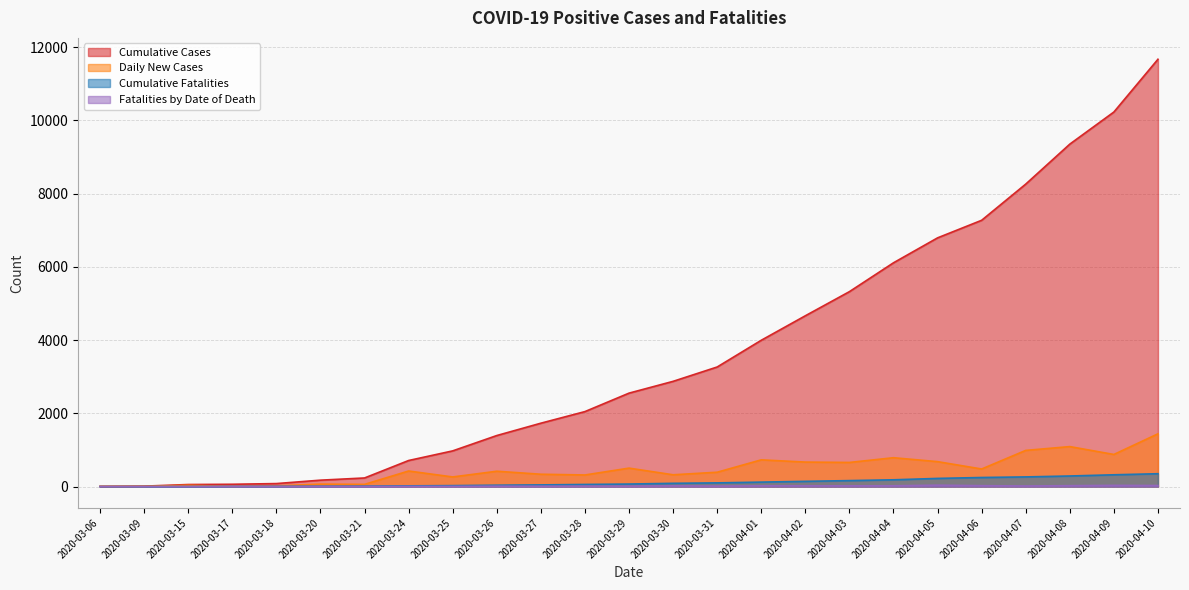

Read the Daily New Cases value at 2020-04-01.

730